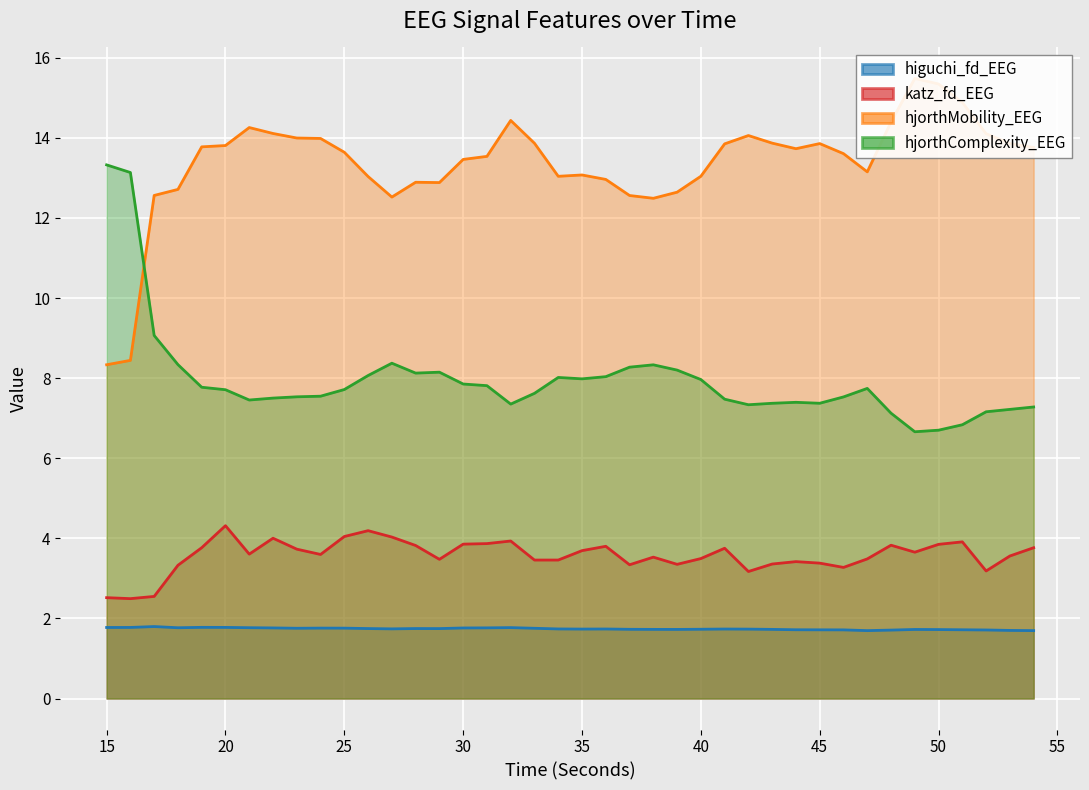

List the series in order of their overall mean, lowest first.

higuchi_fd_EEG, katz_fd_EEG, hjorthComplexity_EEG, hjorthMobility_EEG